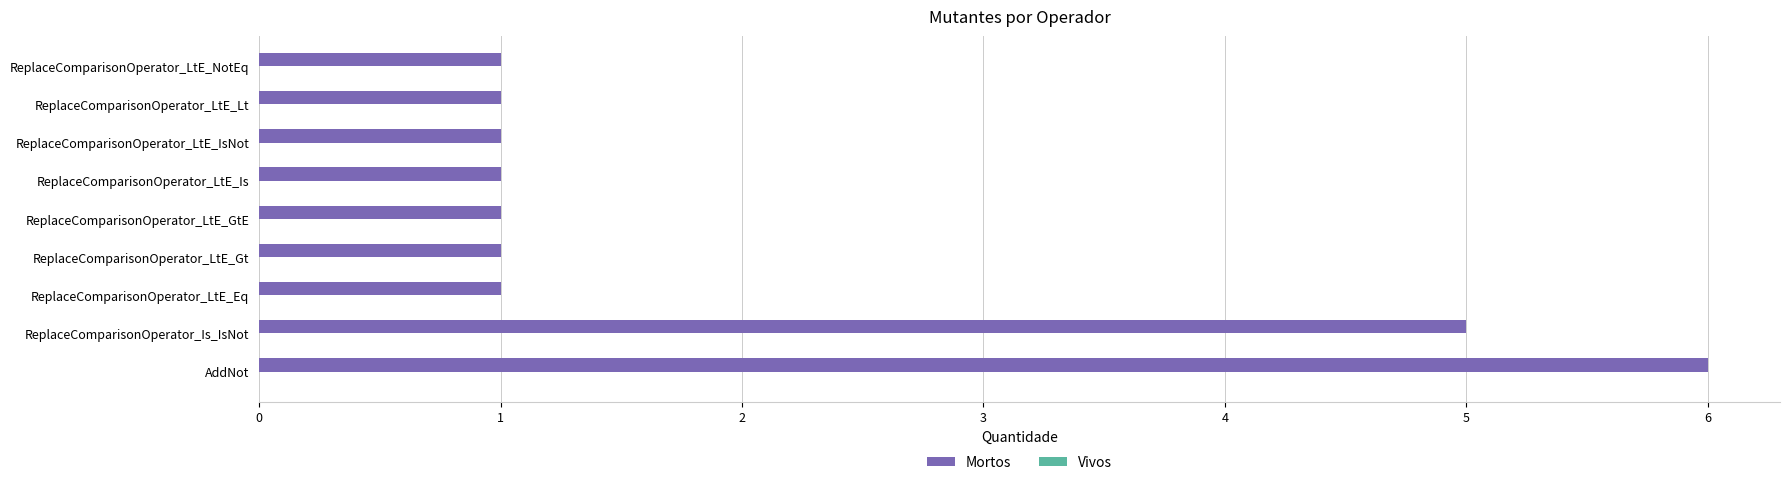

Count the number of data series in this chart.

1